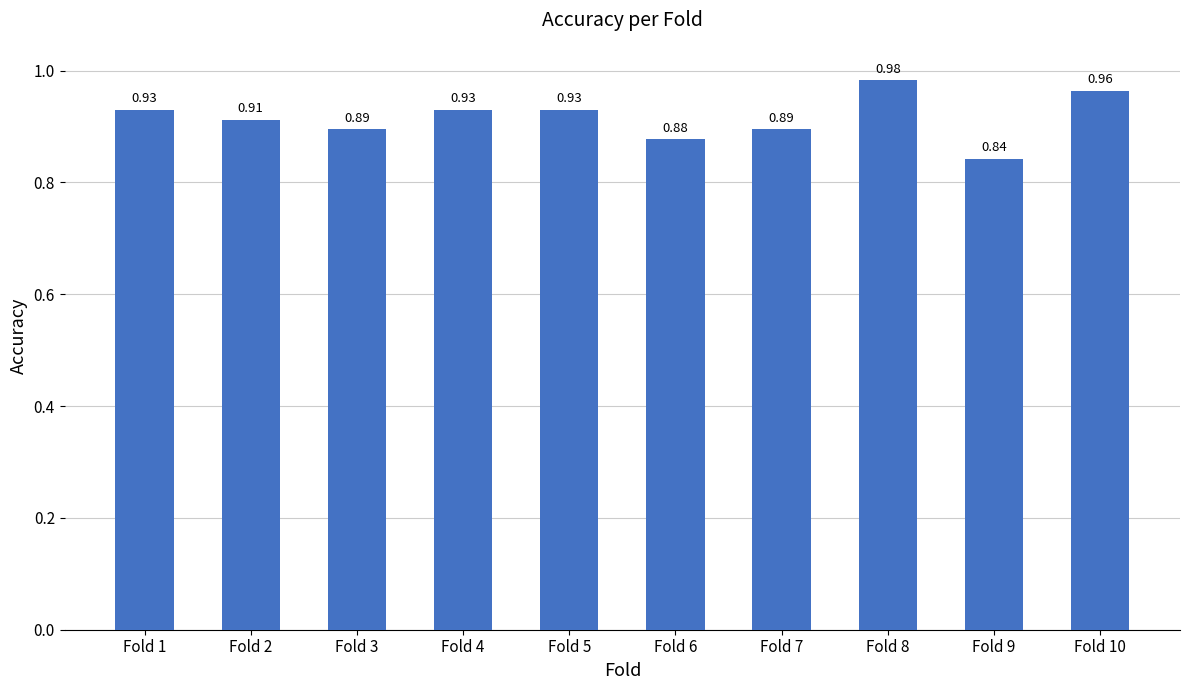

Between Fold 4 and Fold 8, which is larger?

Fold 8